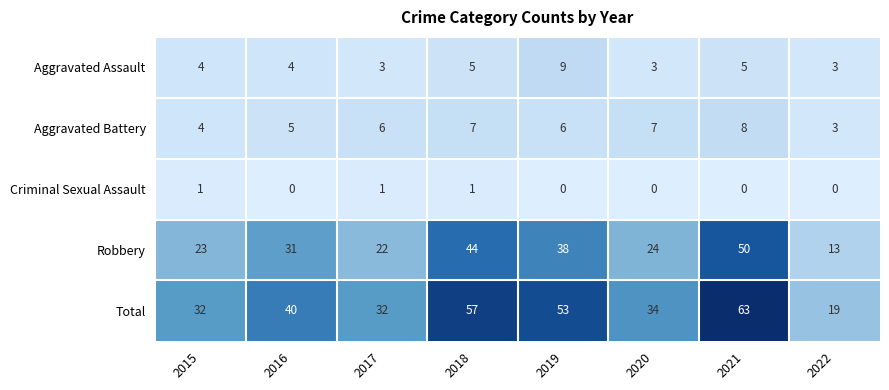

List the series in order of their peak value, lowest first.

Criminal Sexual Assault, Aggravated Battery, Aggravated Assault, Robbery, Total